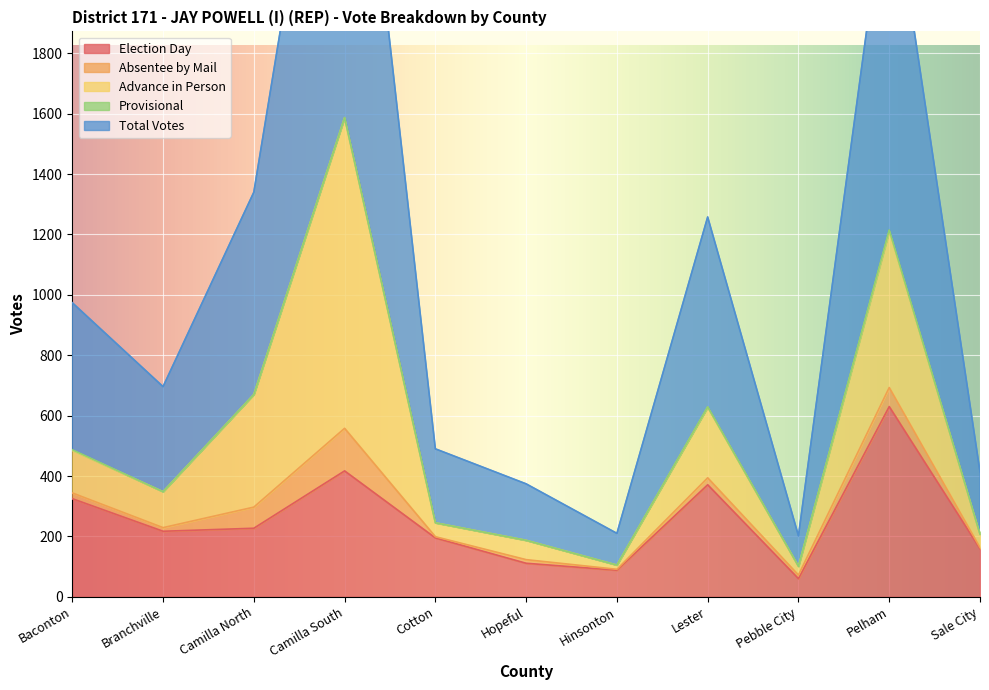

True or false: Total Votes and Advance in Person intersect in this chart.

False